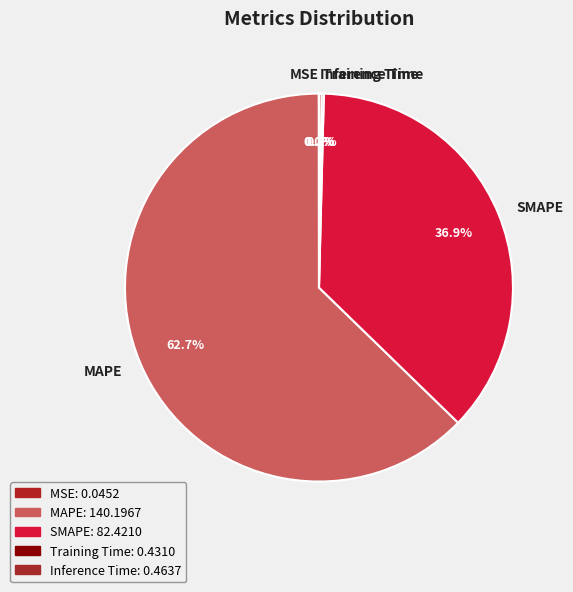

What is the majority slice?

MAPE